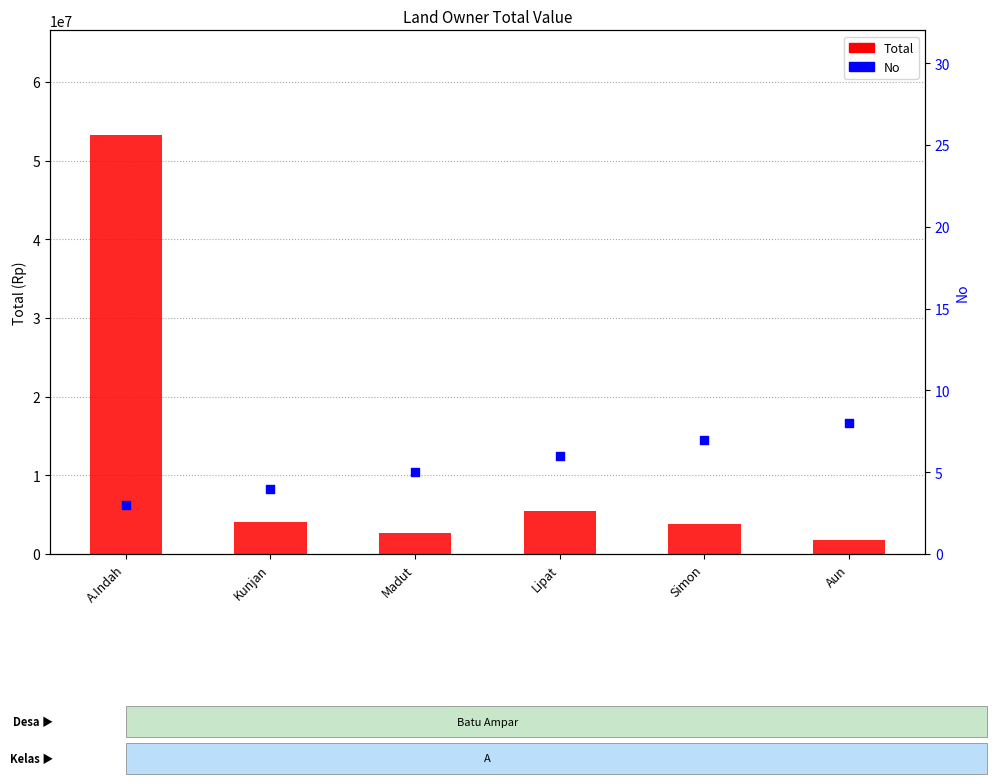

Which series reaches the maximum Y coordinate?

Total